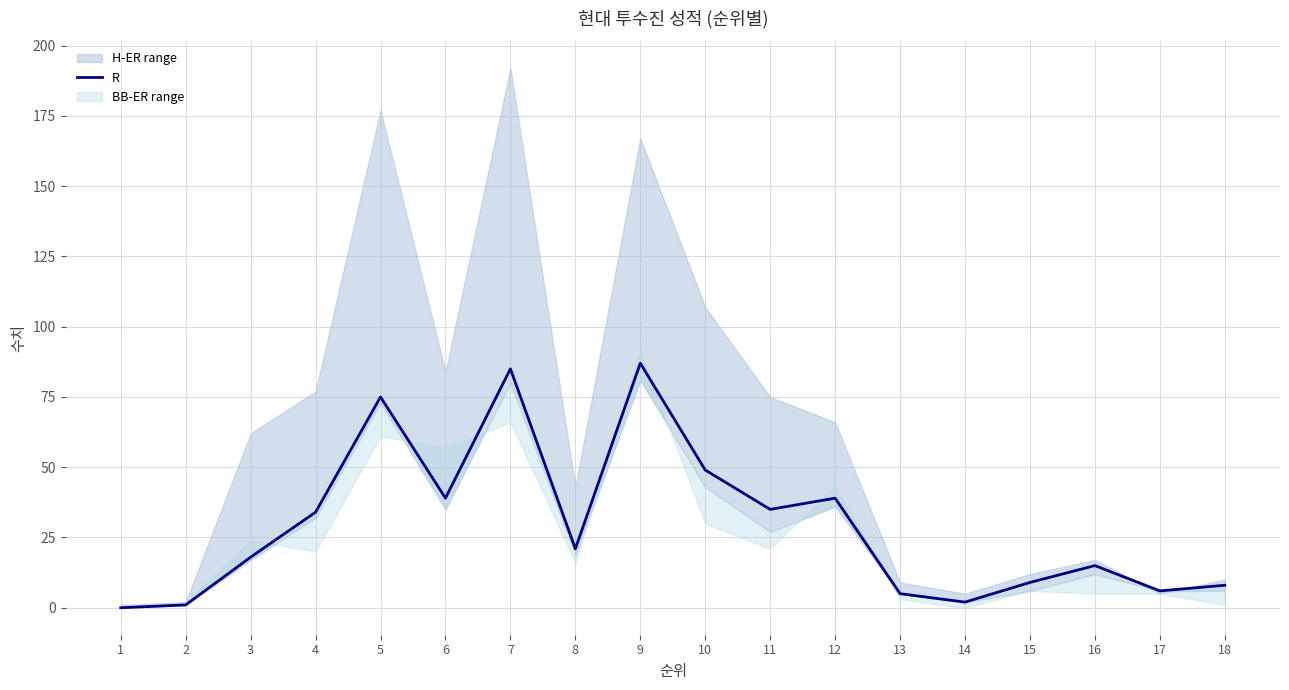

True or false: the data shows 68 at 6.

False